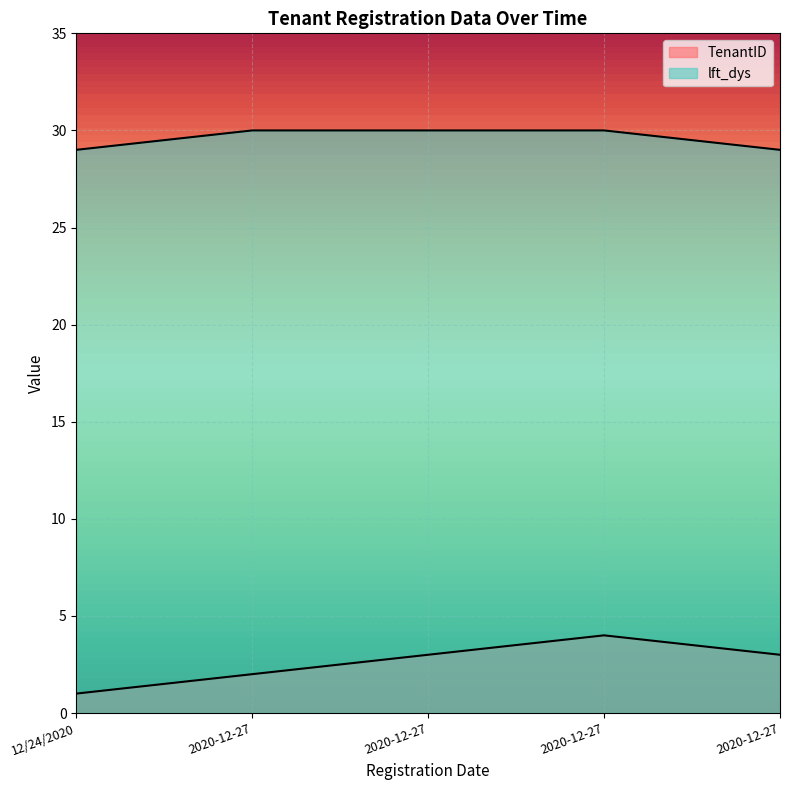

What is the sum of the TenantID values at 2020-12-27 and 2020-12-27?

7